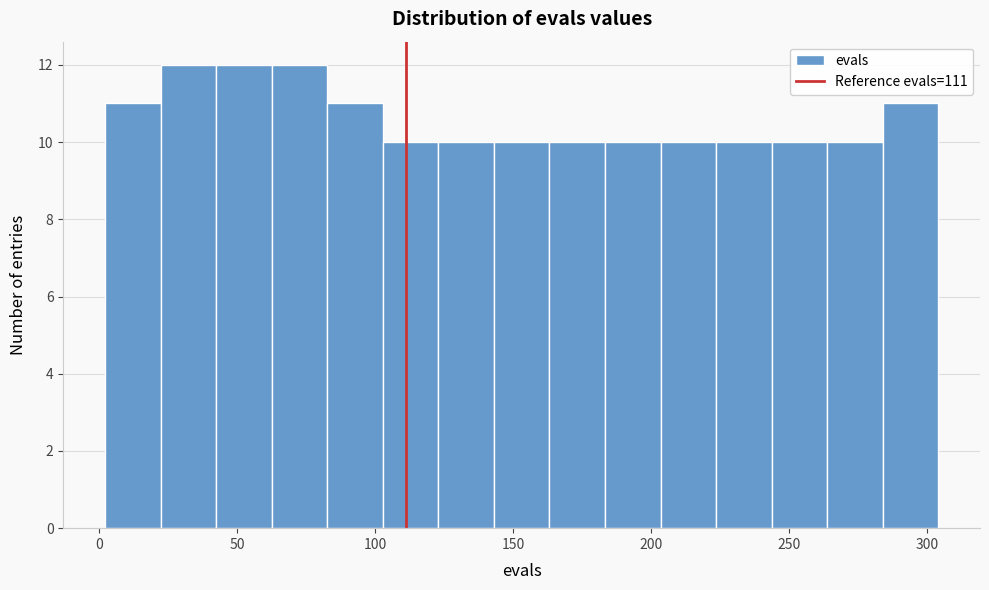

Reading left to right, list every bar in this chart as the range it spans on the x-axis followed by its height. Neither the bar edges nor the heights are printed on the chart, so give them approximately, as read against the axes.

0 to 20: 11
20 to 40: 12
40 to 60: 12
60 to 85: 12
85 to 105: 11
105 to 125: 10
125 to 145: 10
145 to 165: 10
165 to 185: 10
185 to 205: 10
205 to 225: 10
225 to 245: 10
245 to 265: 10
265 to 285: 10
285 to 305: 11